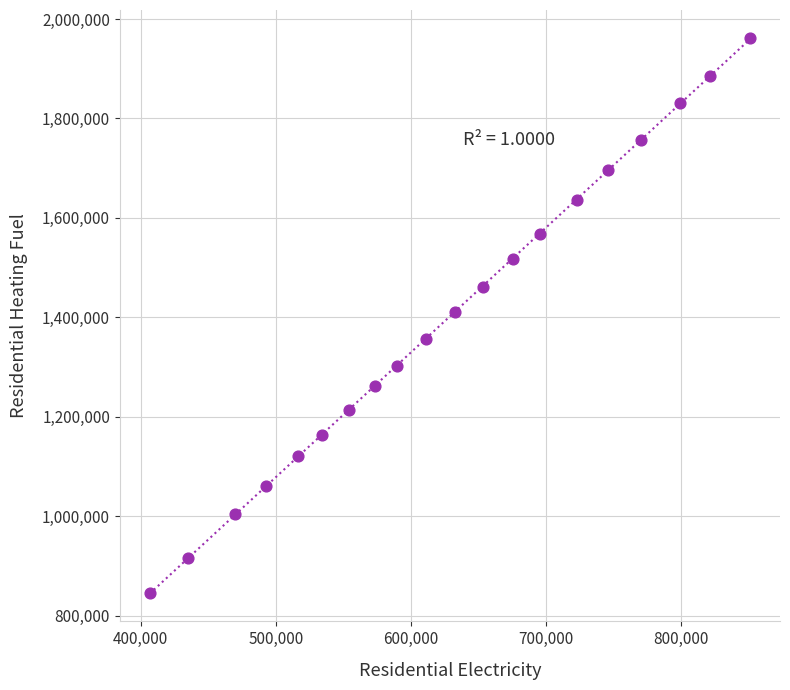

What is the range of X values (max minus min)?

443993.3